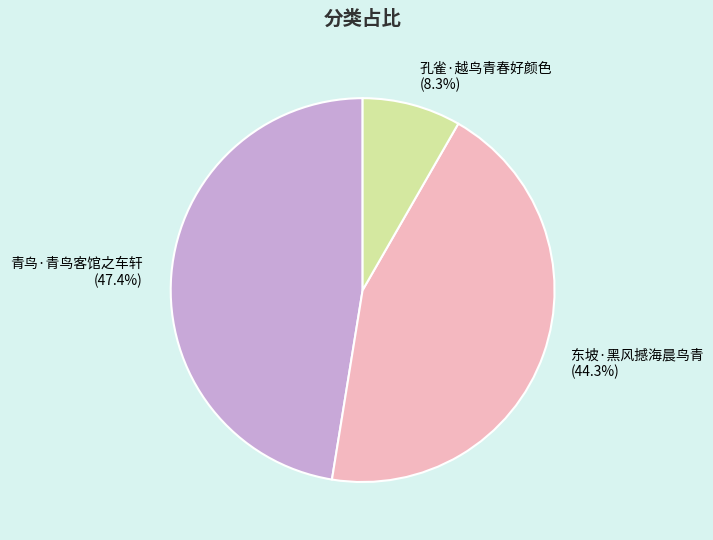

How many segments does this pie chart have?

3